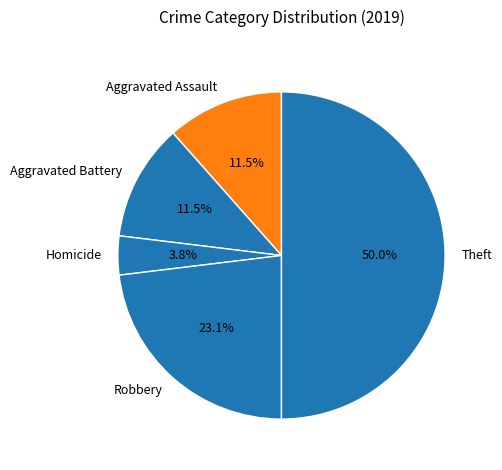

What is the ratio of the value at Aggravated Battery to the value at Homicide?

3.0